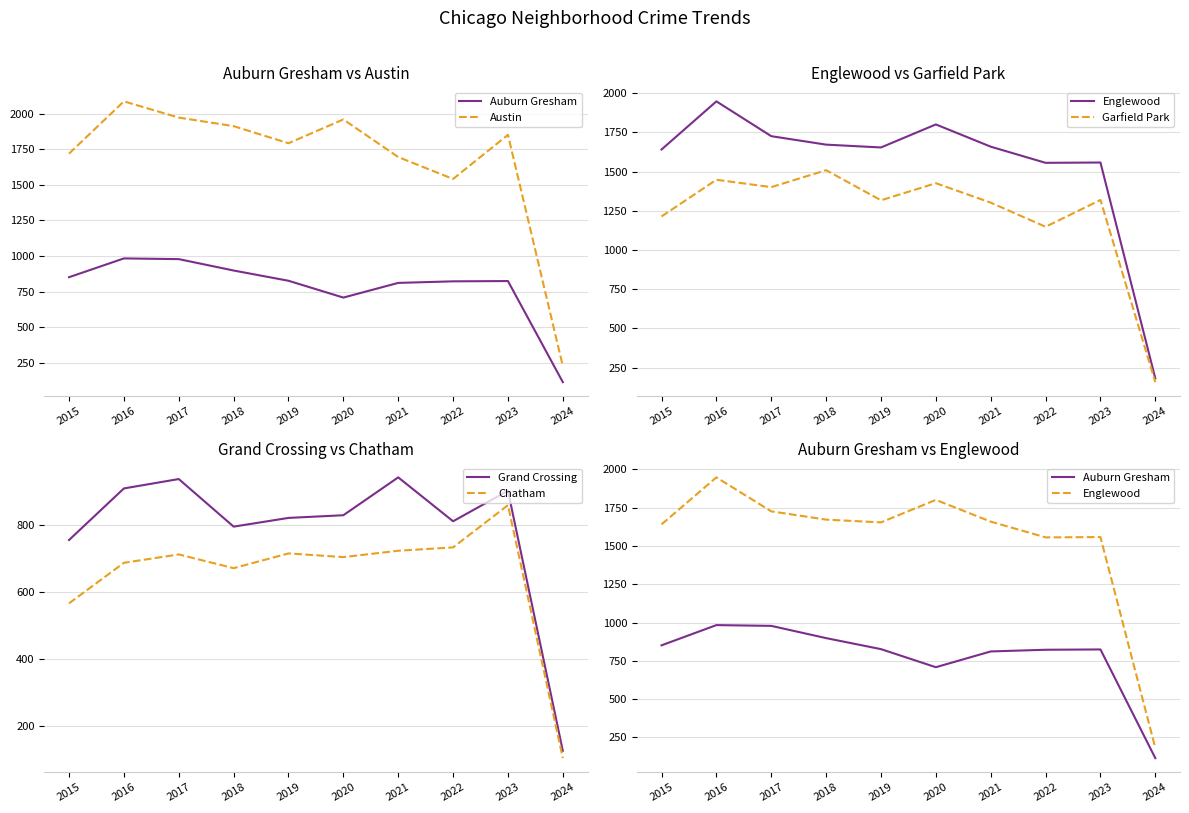

What are all the series names shown in the legend?

Auburn Gresham, Austin, Englewood, Garfield Park, Grand Crossing, Chatham